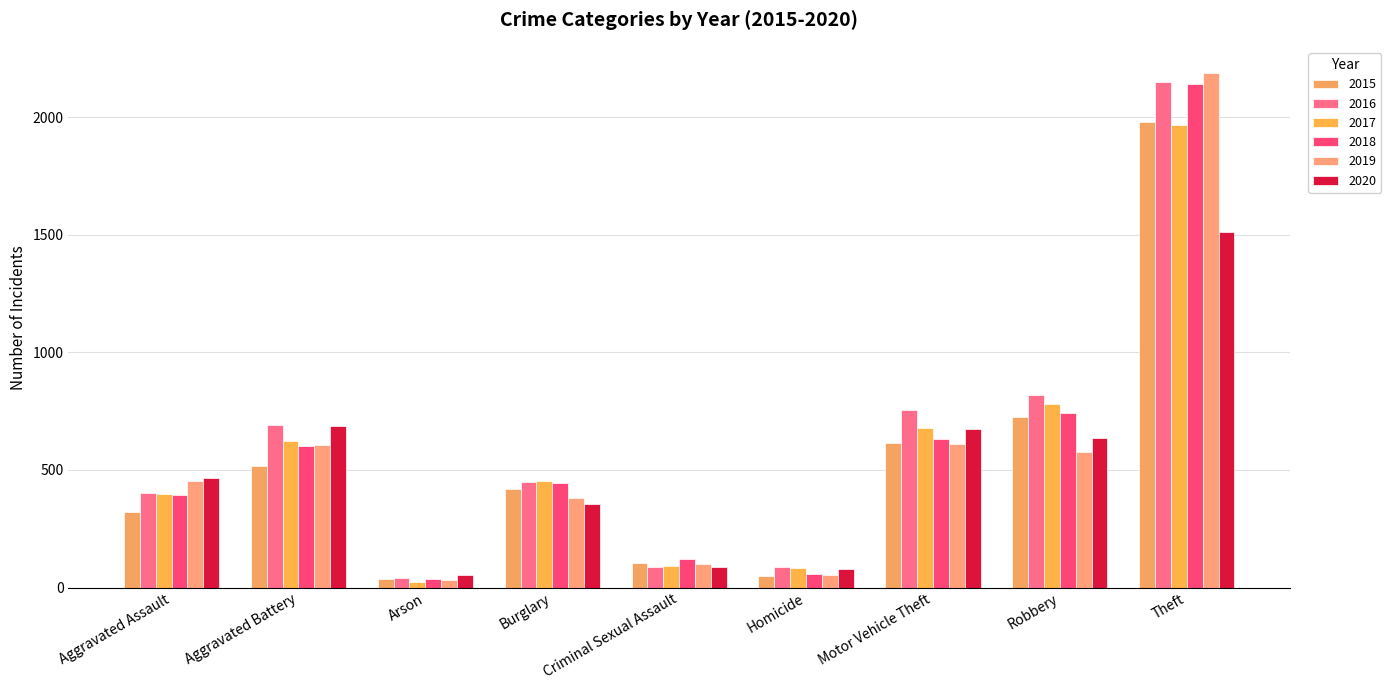

What is the average value of the 2020 series?

506